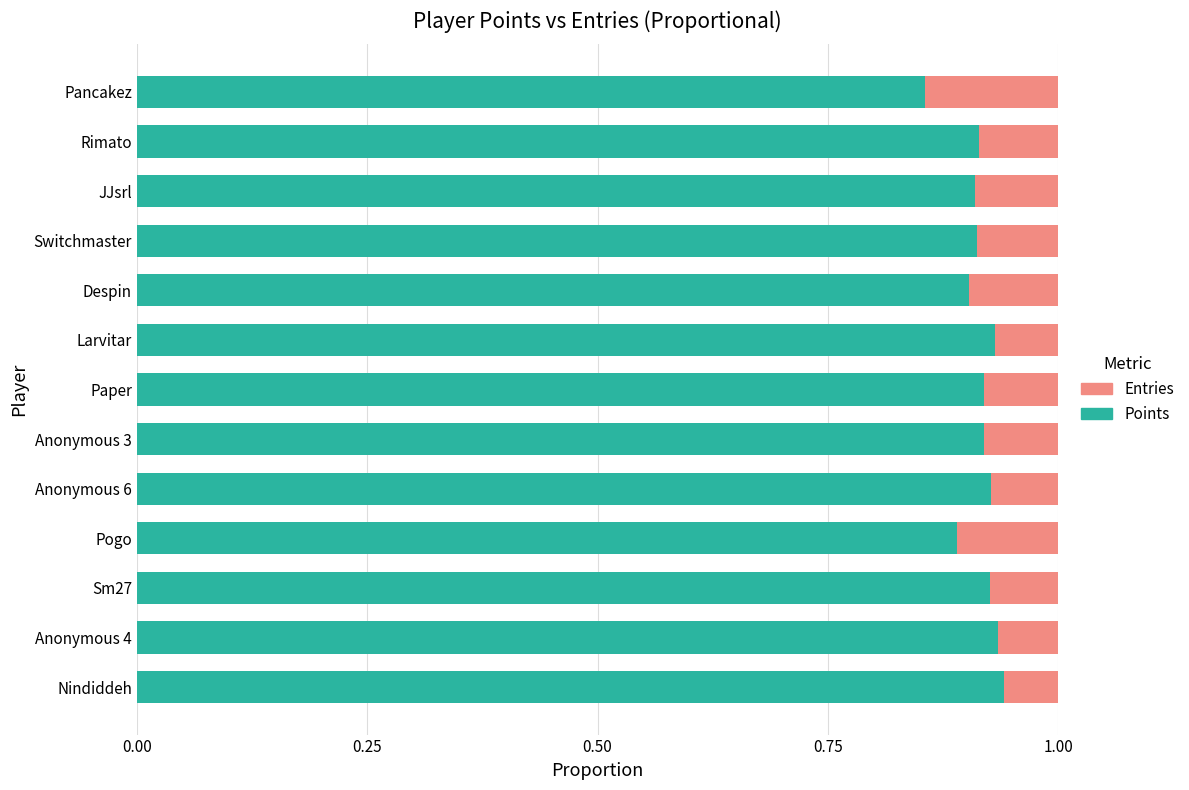

Where is Points nearest to the value 0?

Pancakez